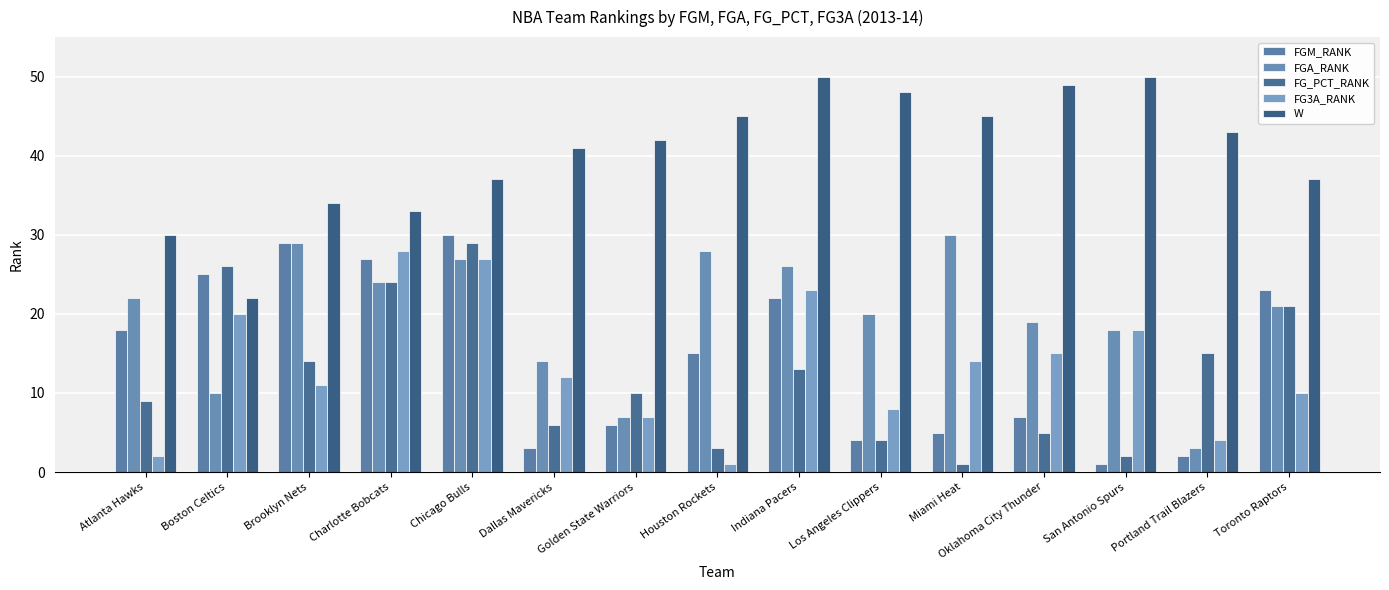

What is the label of the 11th bar from the left?

Miami Heat